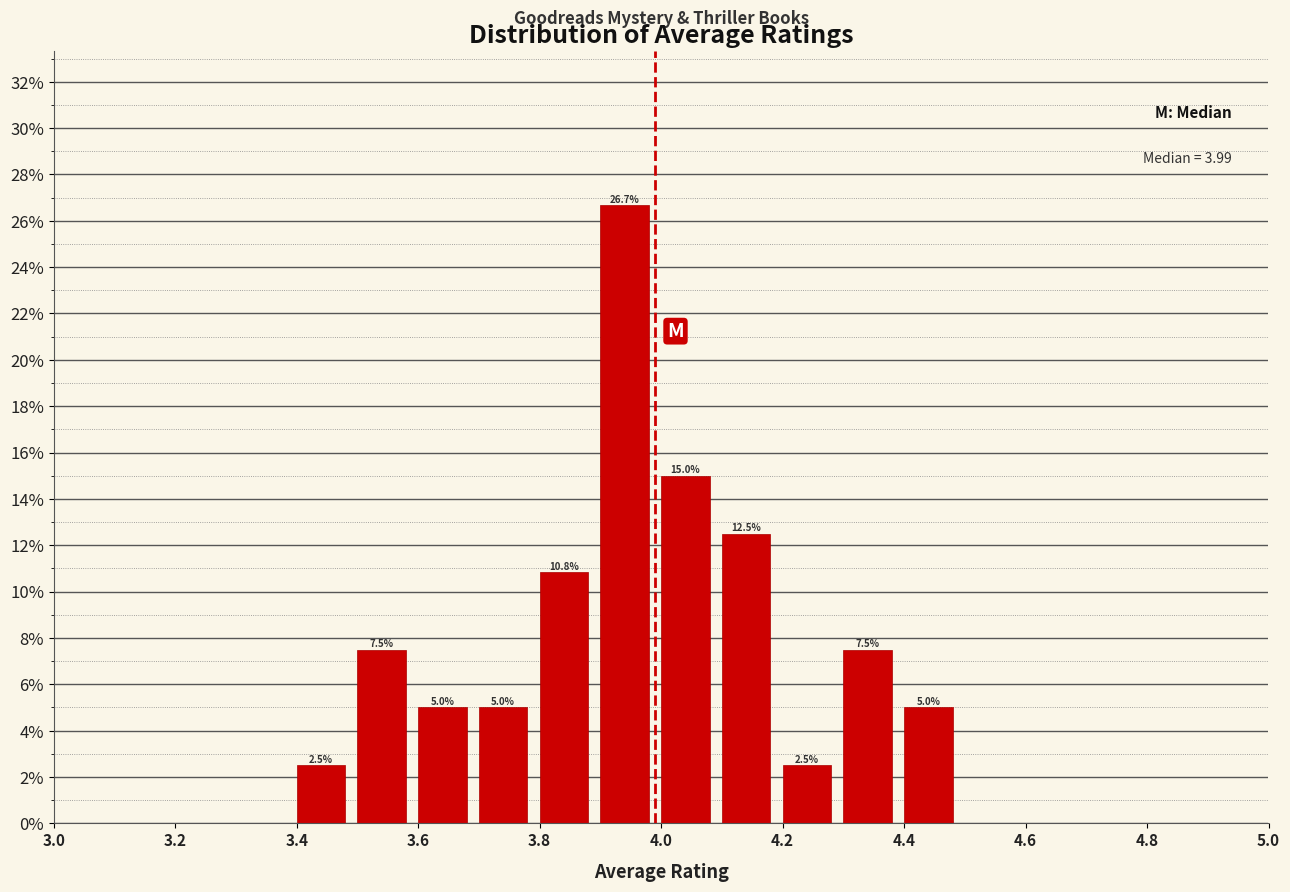

Over which range of the x-axis is the bar tallest?

3.9 to 4.0